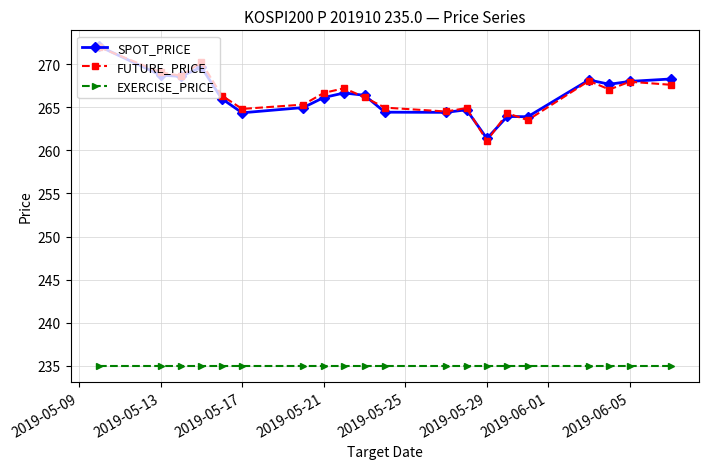

Which series has the widest spread of values?

FUTURE_PRICE